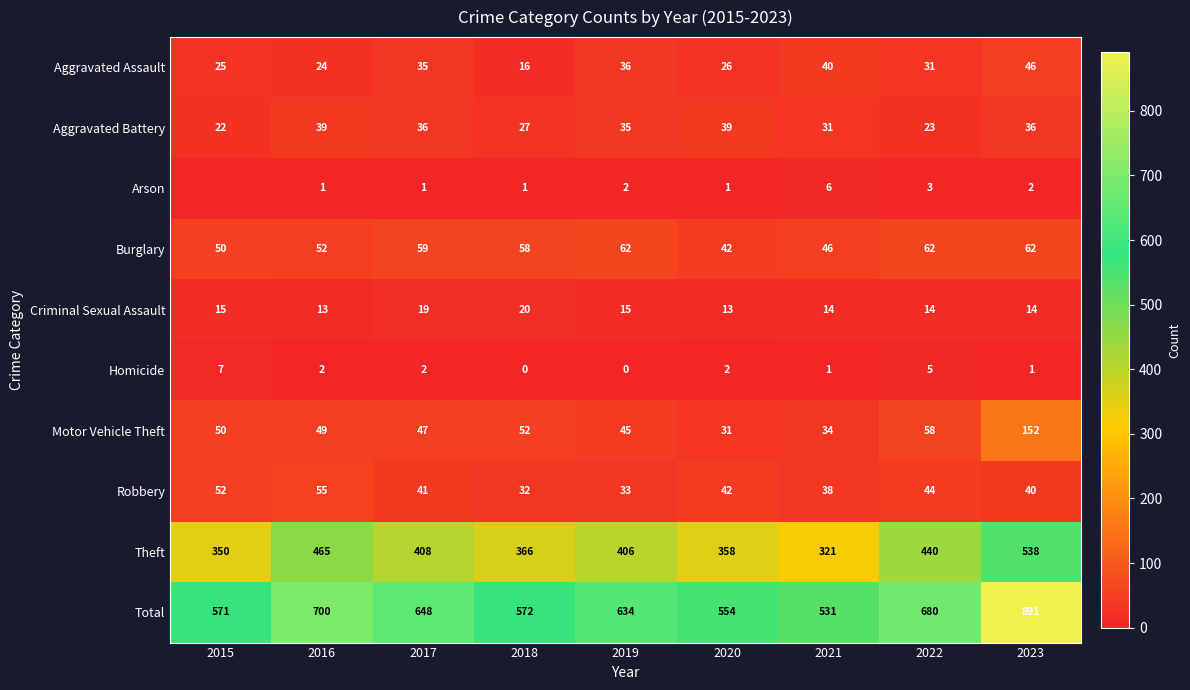

What is the difference between the second highest and second lowest values in the Homicide series?

5